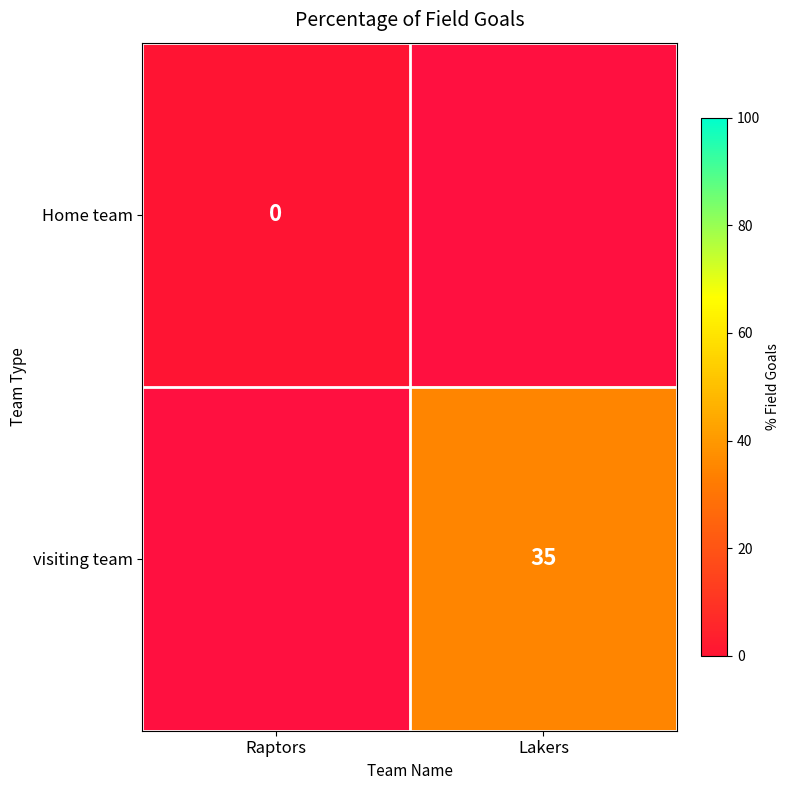

Count the number of categories in the chart.

2